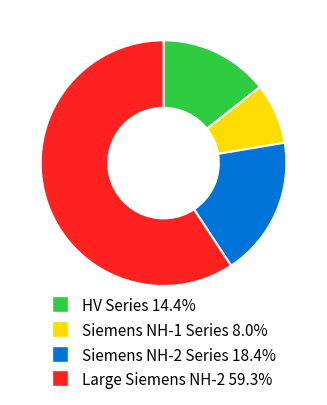

Is there a majority slice in this chart?

Yes